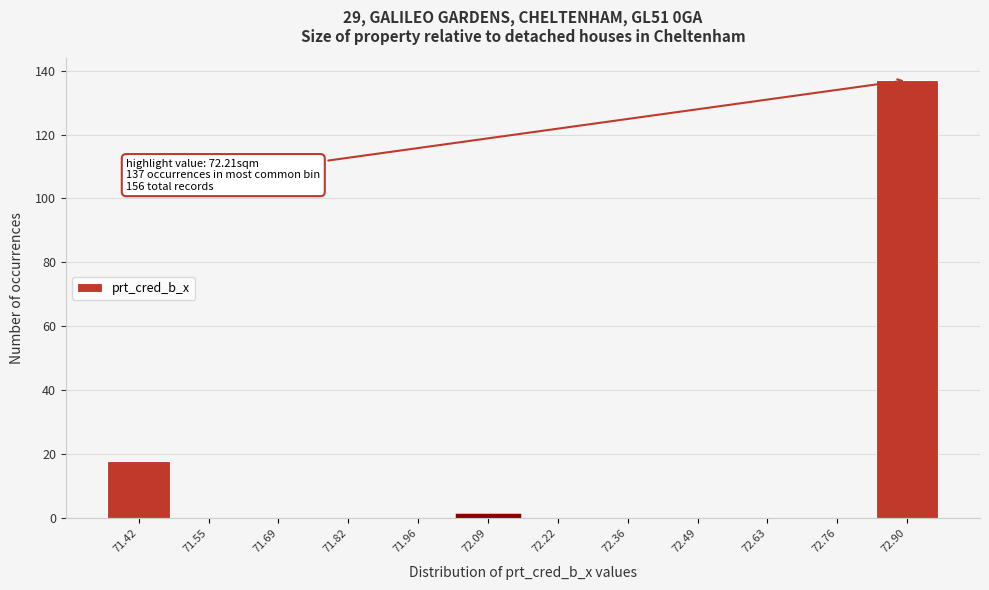

Reading right to left, transcribe all the data shown in this chart.

72.90=137	72.76=0	72.63=0	72.49=0	72.36=0	72.22=0	72.09=1	71.96=0	71.82=0	71.69=0	71.55=0	71.42=18